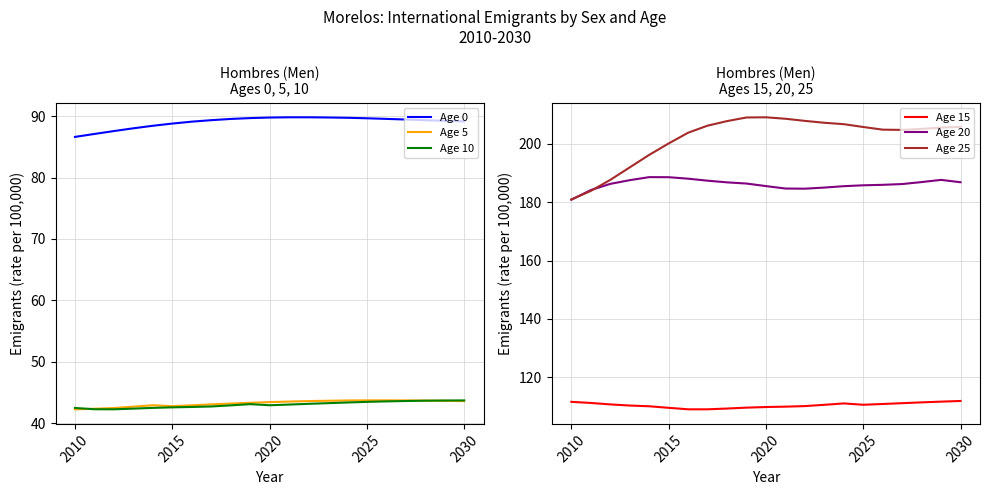

What are all the series names shown in the legend?

Age 0, Age 5, Age 10, Age 15, Age 20, Age 25